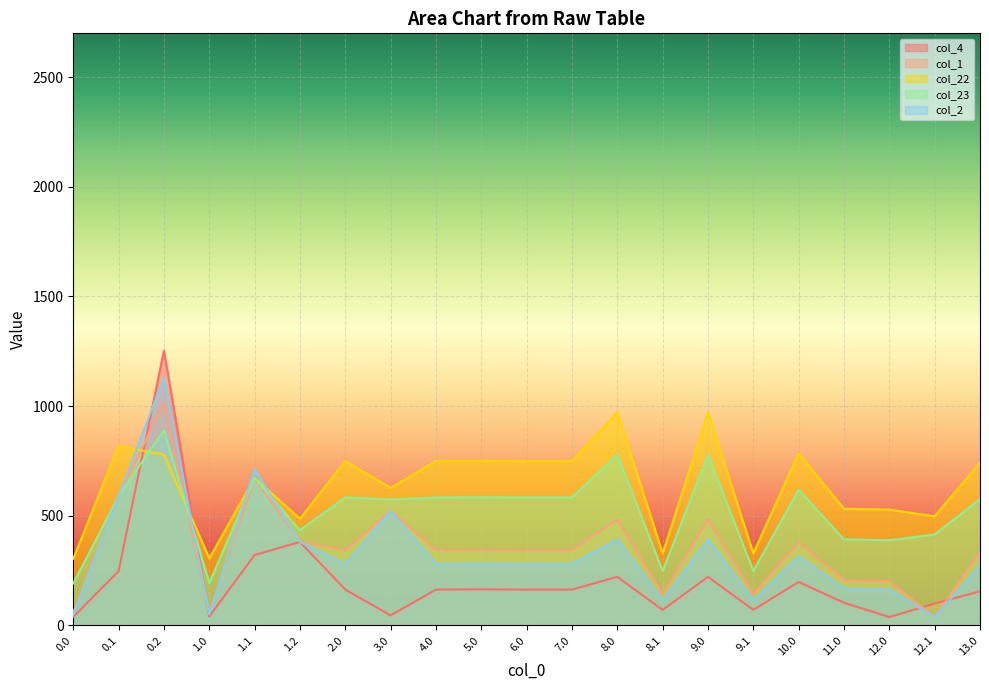

Rank the categories by col_1 value from lowest to highest.

12.1, 0.0, 1.0, 8.1, 9.1, 12.0, 11.0, 13.0, 2.0, 4.0, 6.0, 7.0, 5.0, 10.0, 1.2, 8.0, 9.0, 3.0, 0.1, 1.1, 0.2